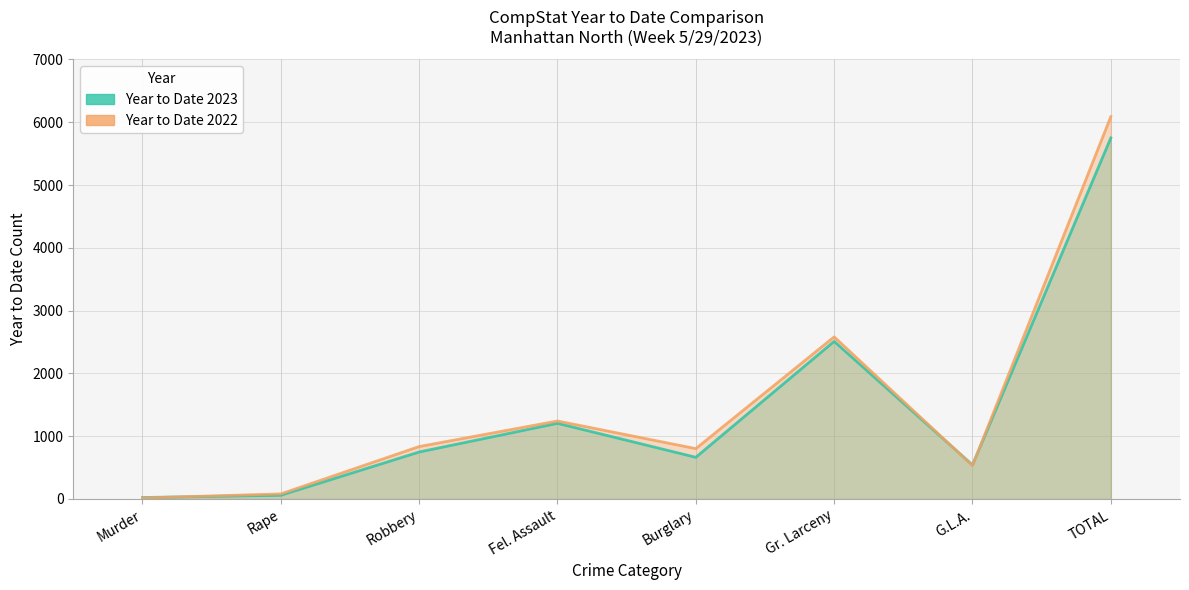

Reading left to right, what are all the values shown in this chart?

Year to Date 2023: Murder=23	Rape=59	Robbery=748	Fel. Assault=1205	Burglary=664	Gr. Larceny=2510	G.L.A.=542	TOTAL=5751
Year to Date 2022: Murder=16	Rape=81	Robbery=835	Fel. Assault=1242	Burglary=802	Gr. Larceny=2582	G.L.A.=532	TOTAL=6090